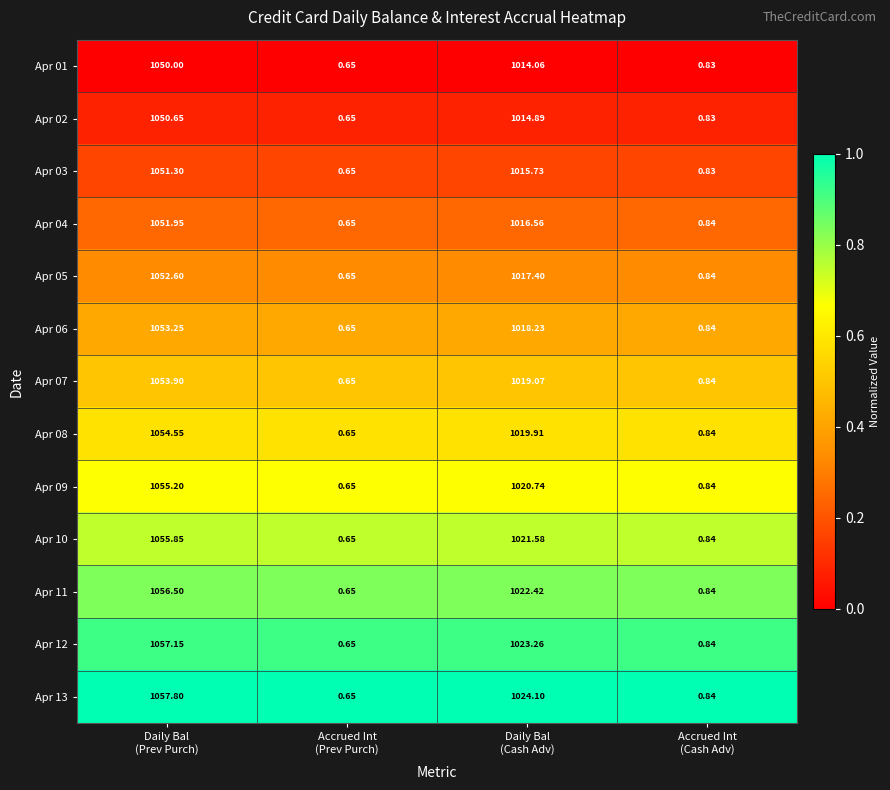

Count the number of data series in this chart.

13